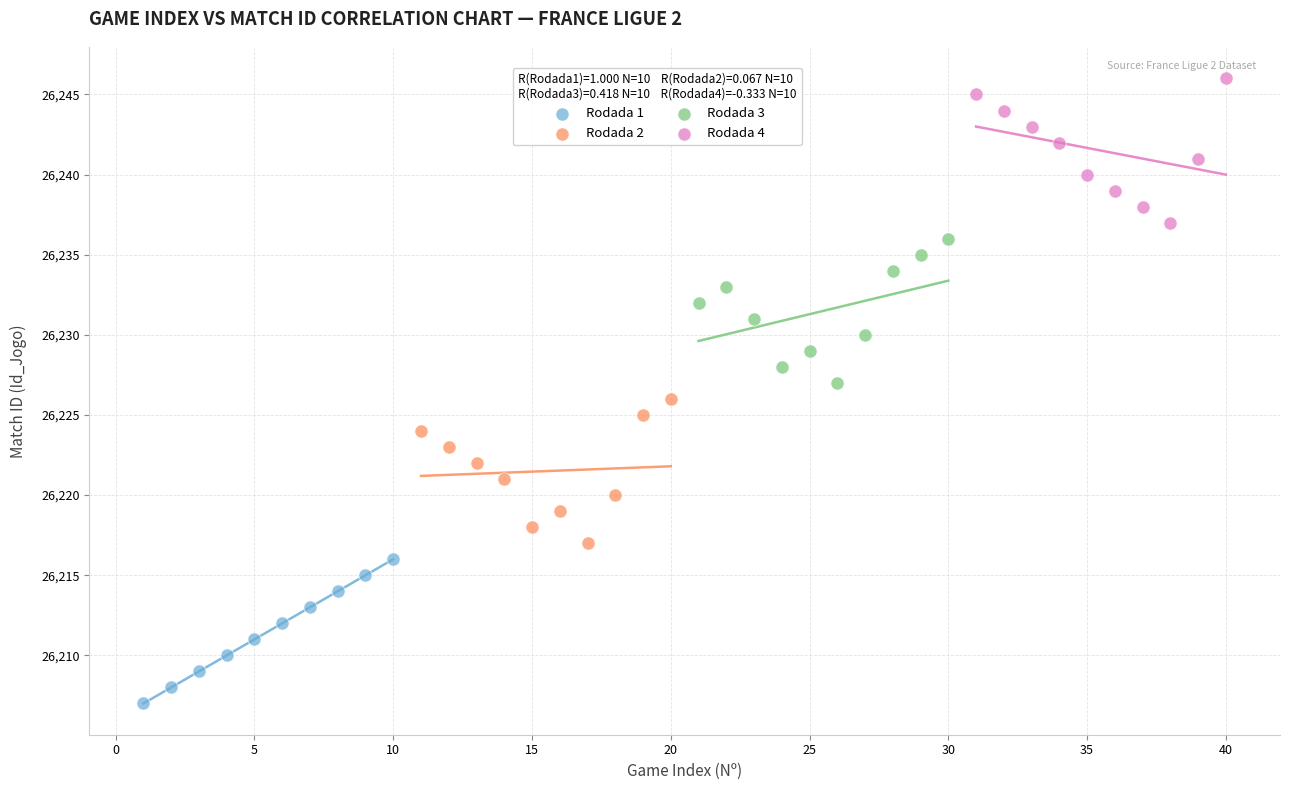

Which series reaches the maximum Y coordinate?

Rodada 4